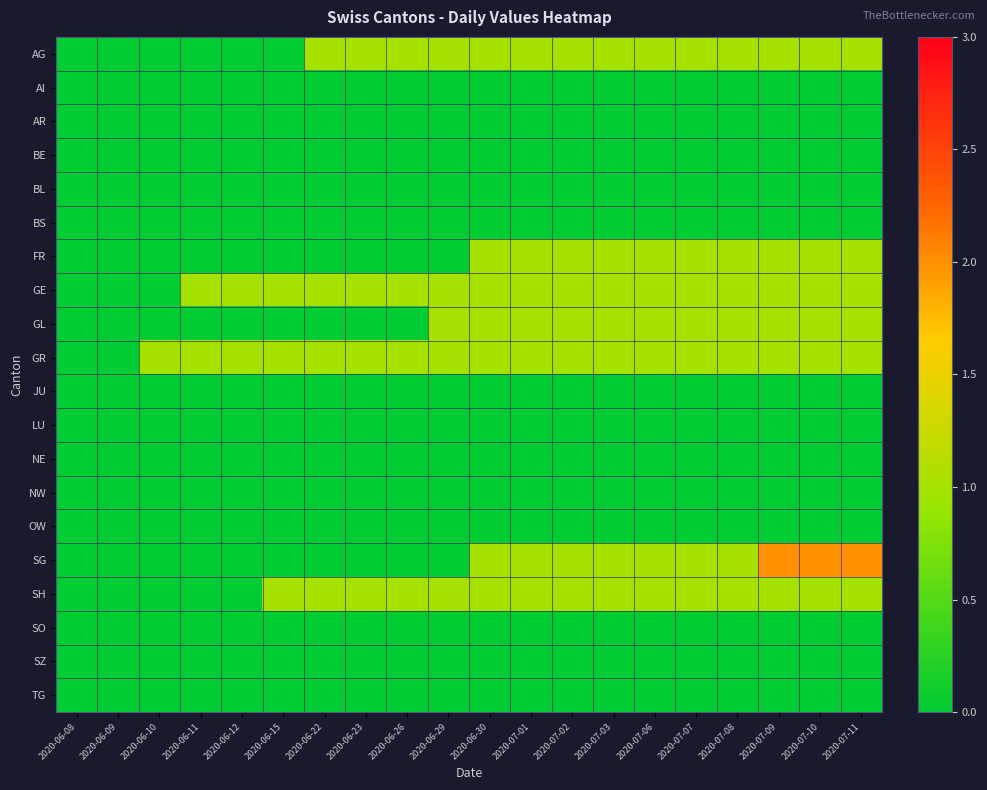

Which series has the widest spread of values?

SG